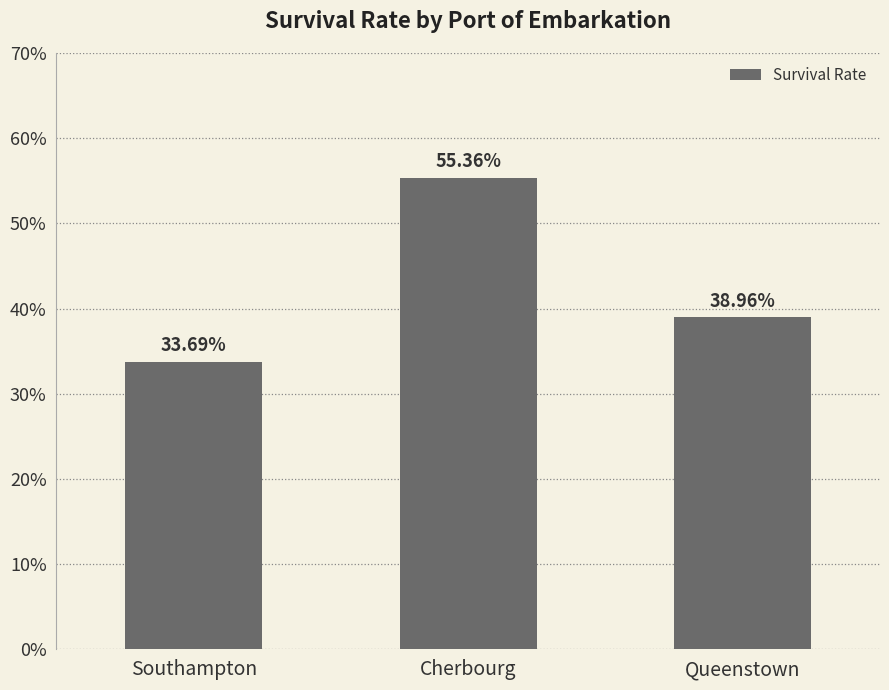

True or false: the data shows 33.7 at Southampton.

True